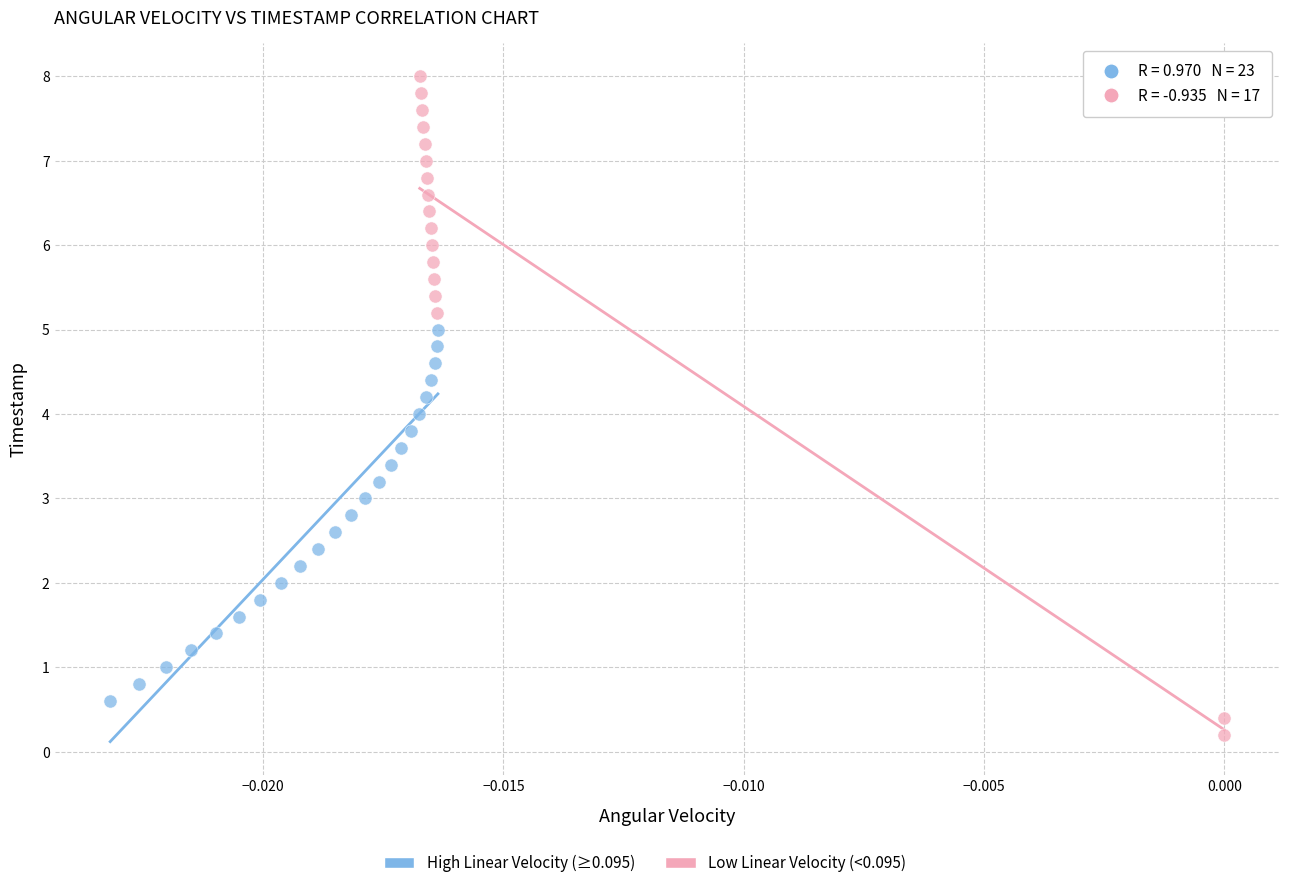

Which series has the largest Y range (max minus min)?

Low Linear Velocity (<0.095)